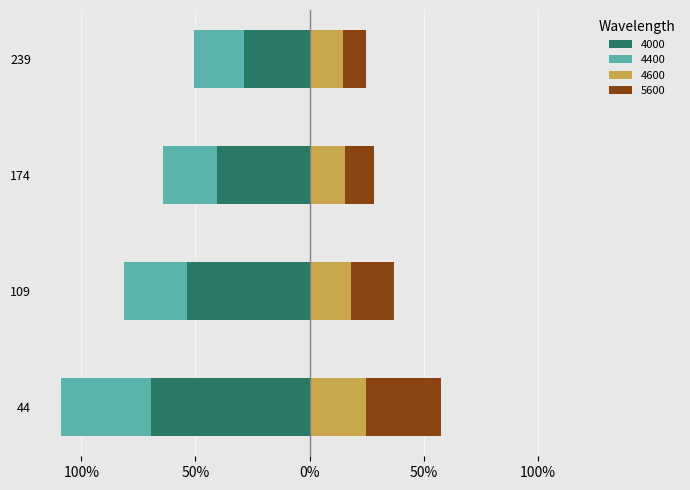

What is the value of the 4400 bar at the 2nd from the left?

0.3